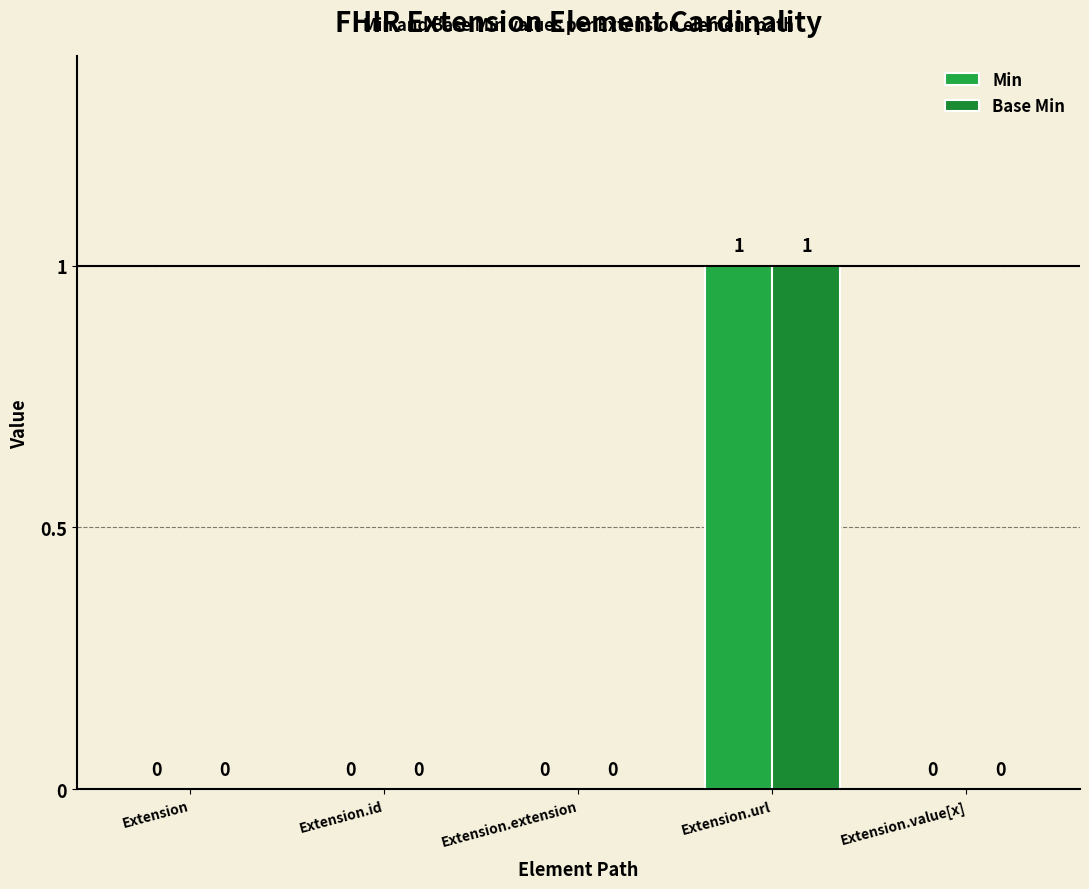

How many Base Min values are between 0 and 1?

5